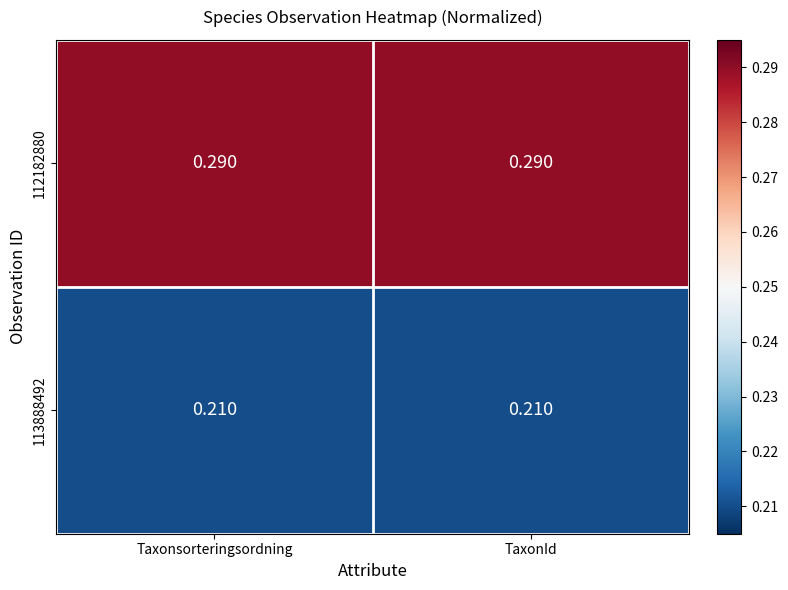

Is the value of 113888492 at TaxonId greater than the value of 112182880 at Taxonsorteringsordning?

No